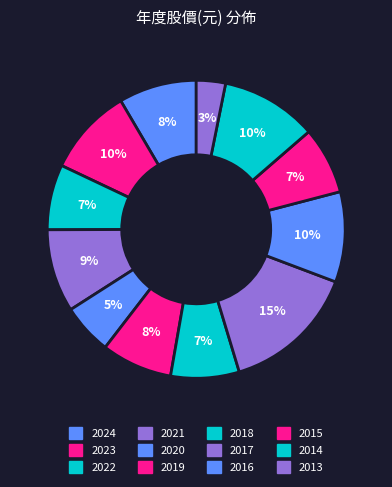

What percentage do 2019 and 2015 together represent?

15.0%